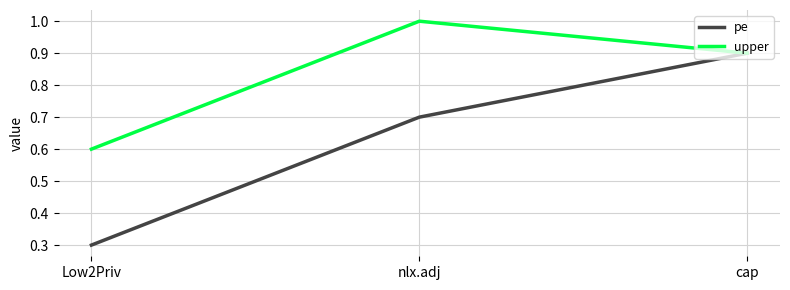

What are all the series names shown in the legend?

pe, upper